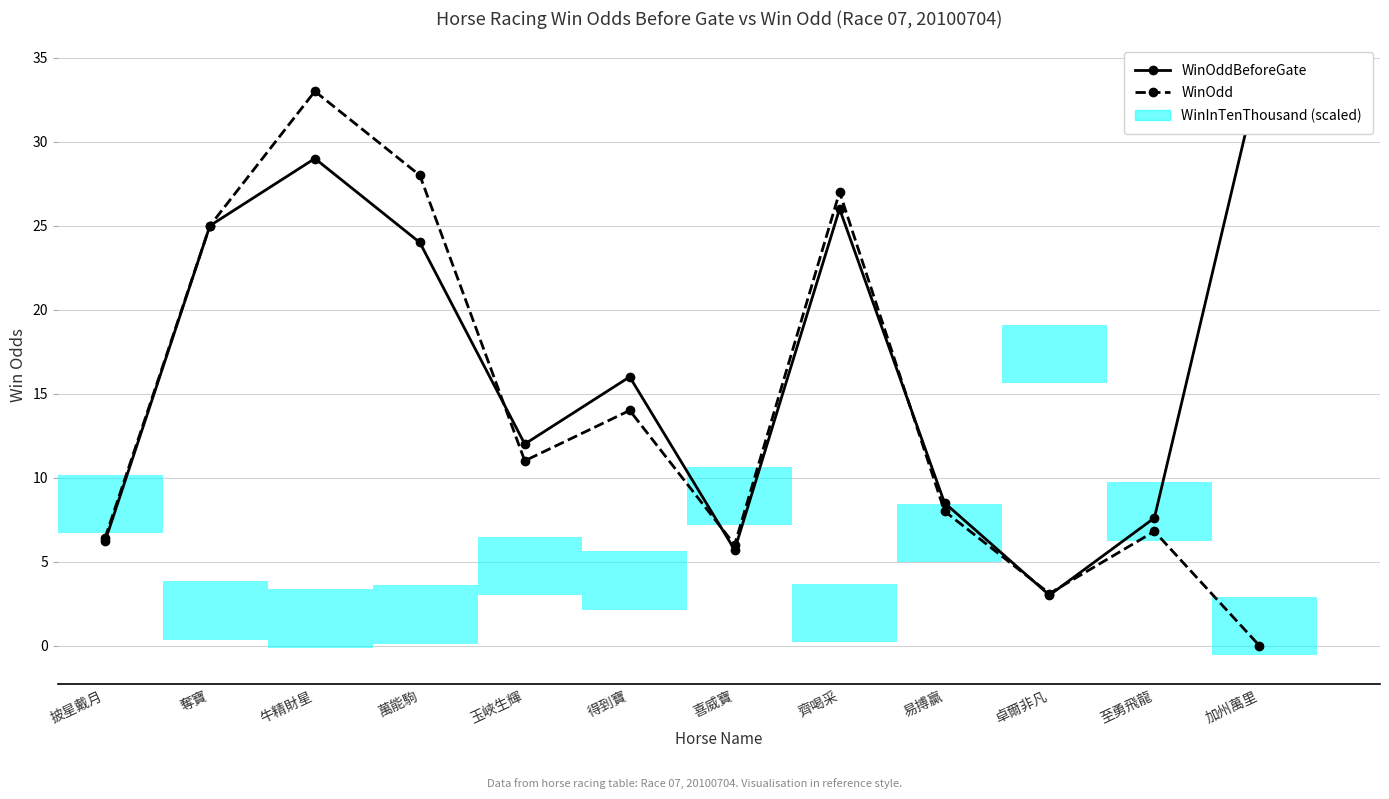

At which category is the sum across all series the highest?

牛精財星